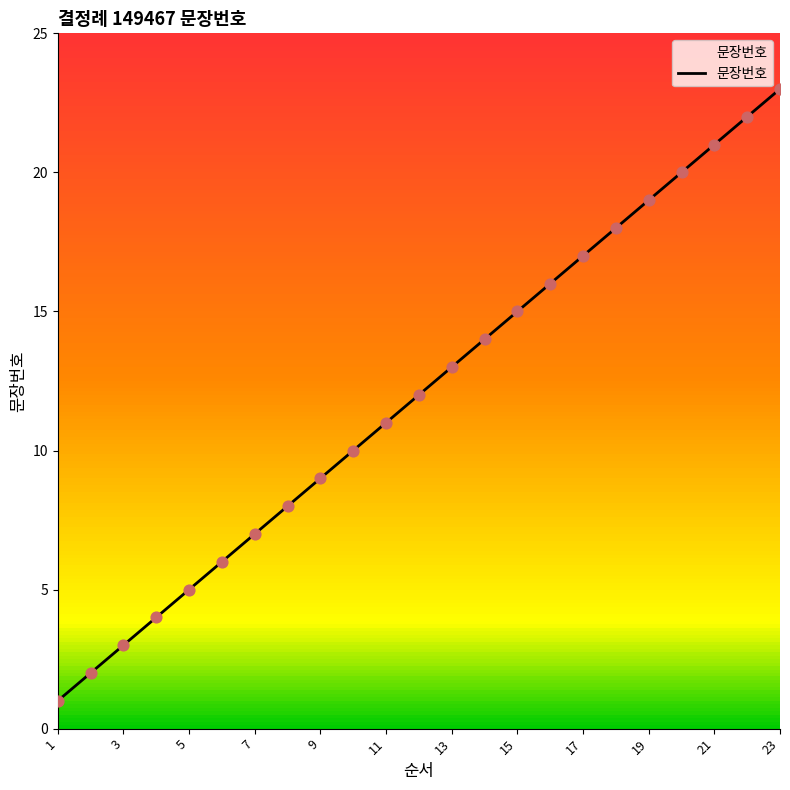

What is the greatest value displayed?

23